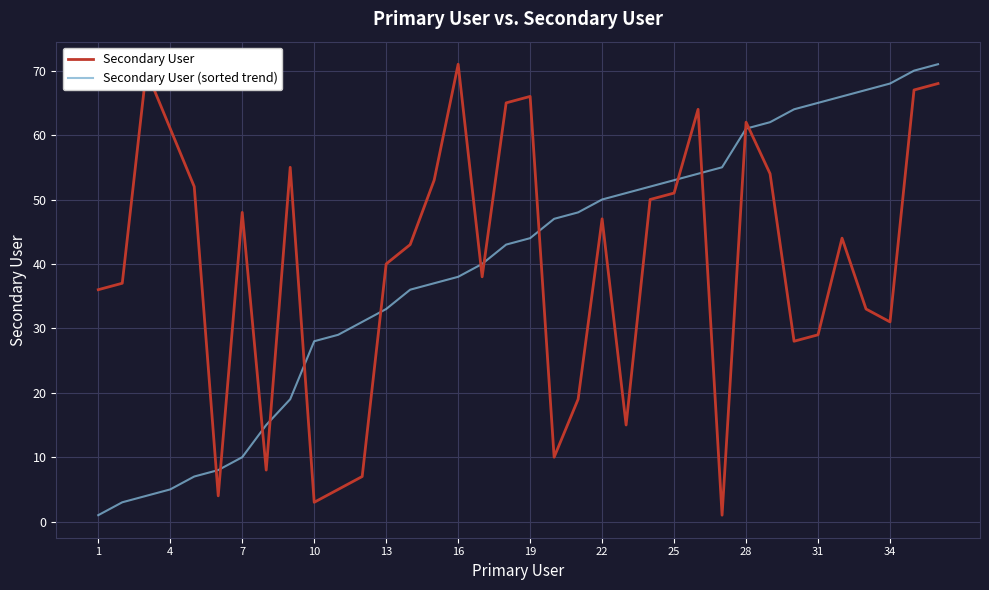

What is the highest value of the Secondary User (sorted trend) series?

71